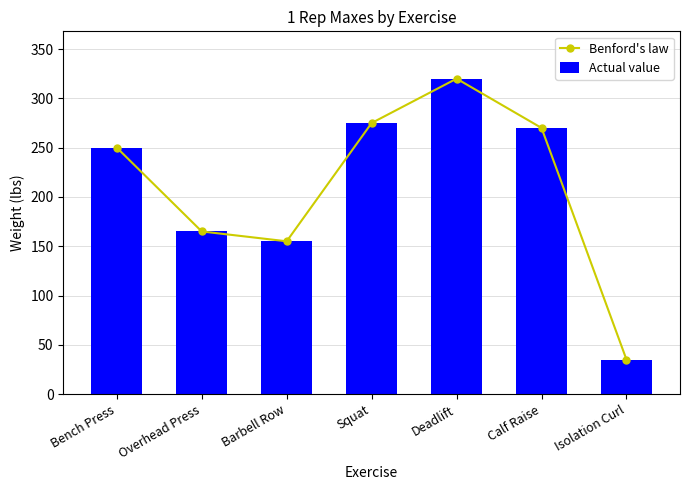

How many data points does each series have?

7